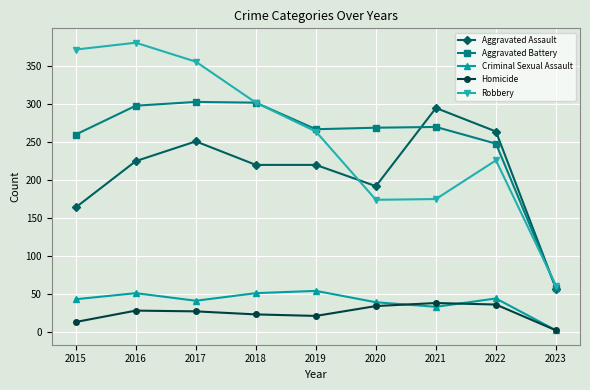

What is the spread (max minus min) of values at 2020?

235